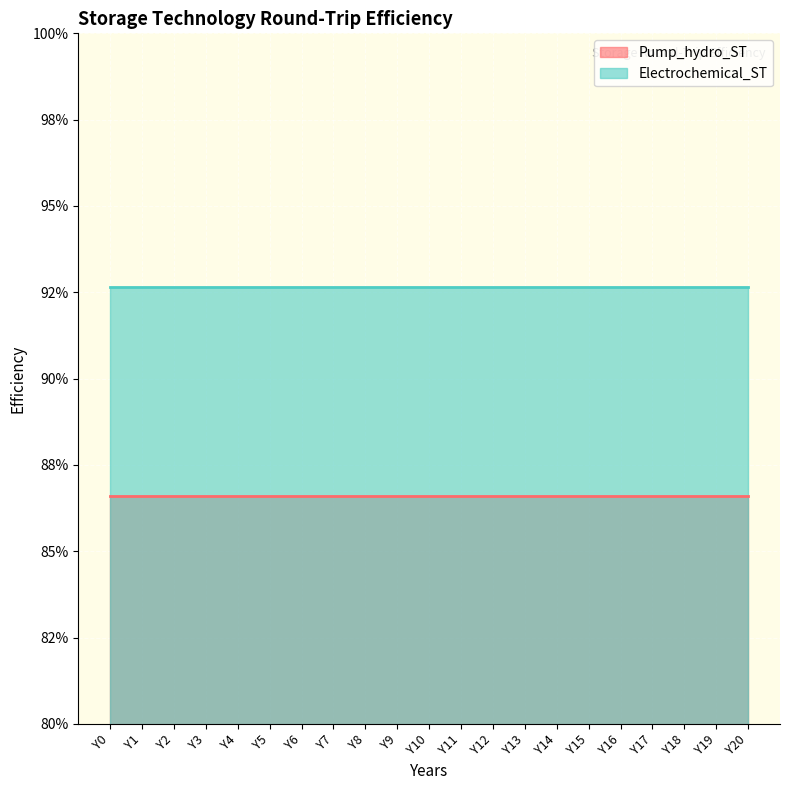

Between Y4 and Y16, which series saw the biggest shift?

Pump_hydro_ST